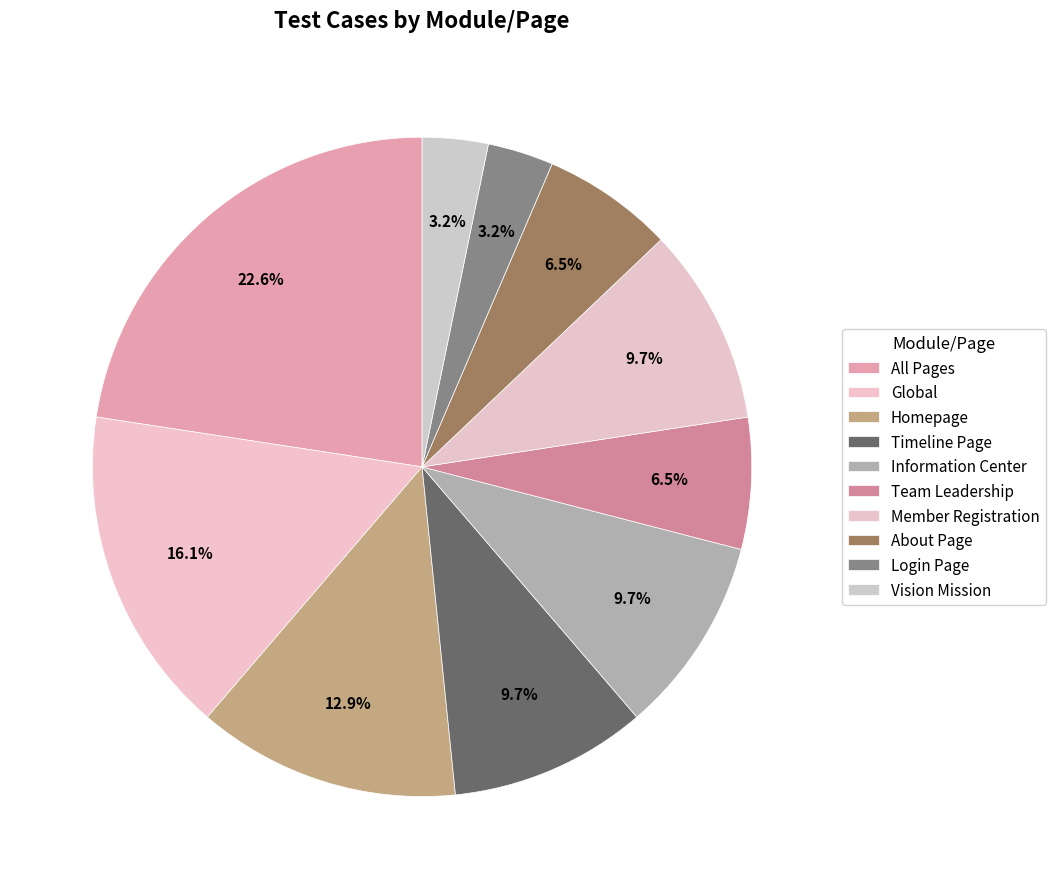

What is the ratio of the value at Team Leadership to the value at Vision Mission?

2.0